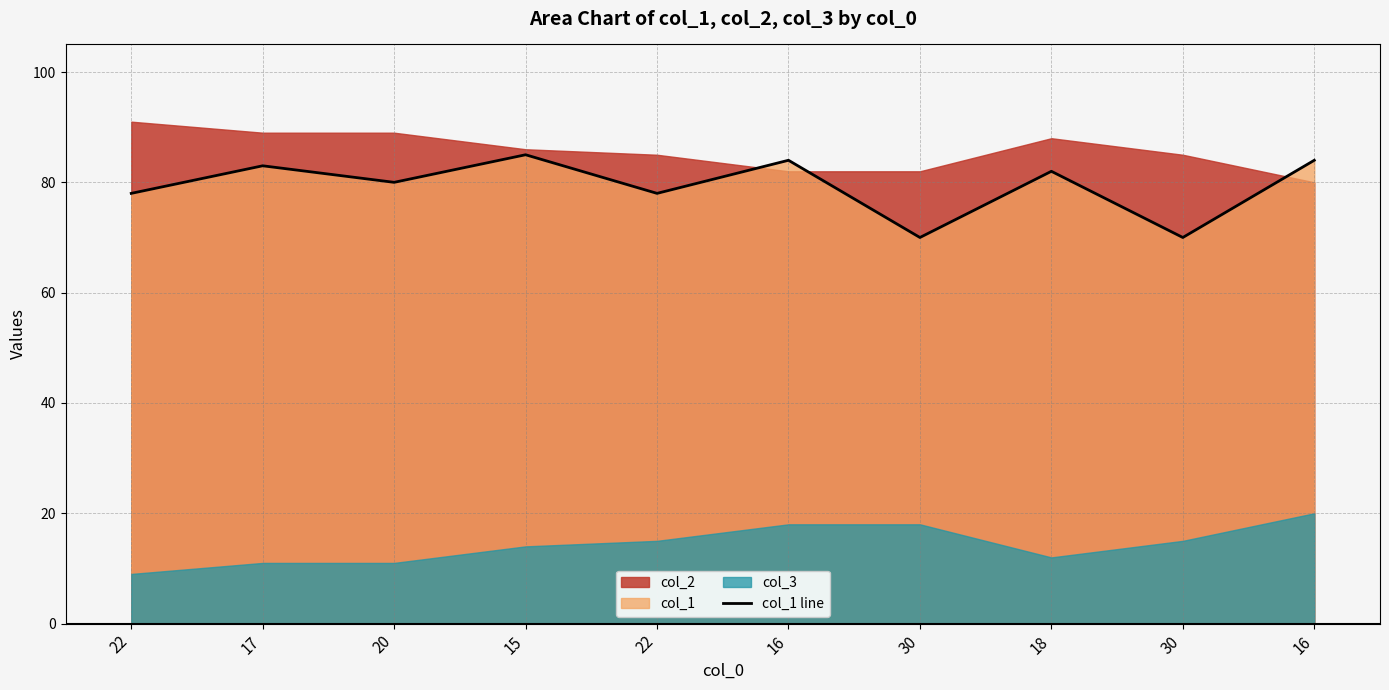

What is the greatest value displayed?

85